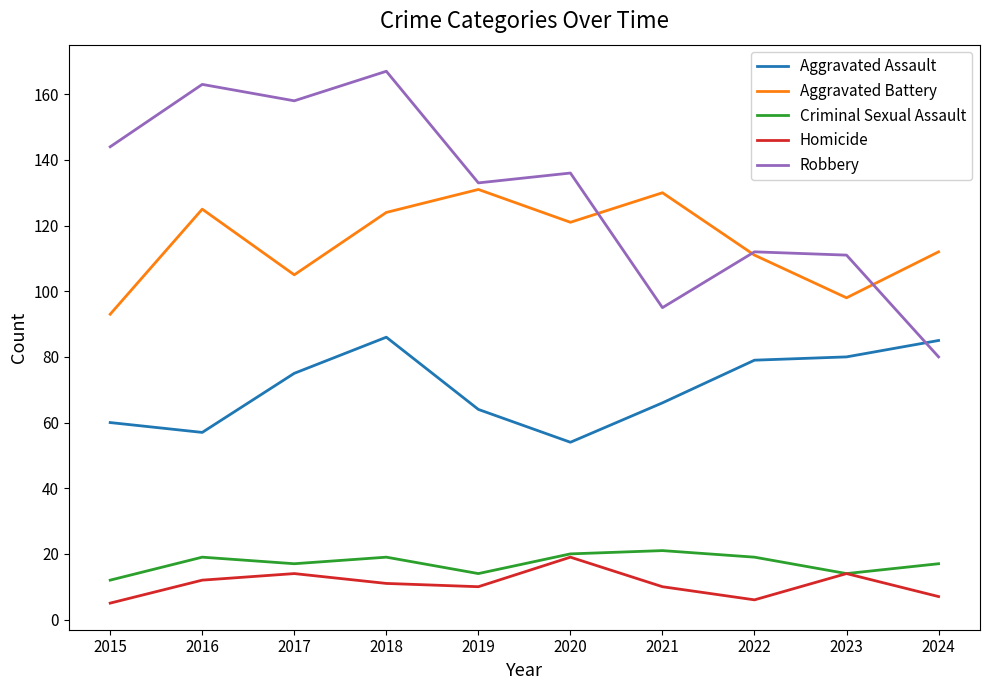

Reading left to right, what are all the values shown in this chart?

Aggravated Assault: 60	57	75	86	64	54	66	79	80	85
Aggravated Battery: 93	125	105	124	131	121	130	111	98	112
Criminal Sexual Assault: 12	19	17	19	14	20	21	19	14	17
Homicide: 5	12	14	11	10	19	10	6	14	7
Robbery: 144	163	158	167	133	136	95	112	111	80